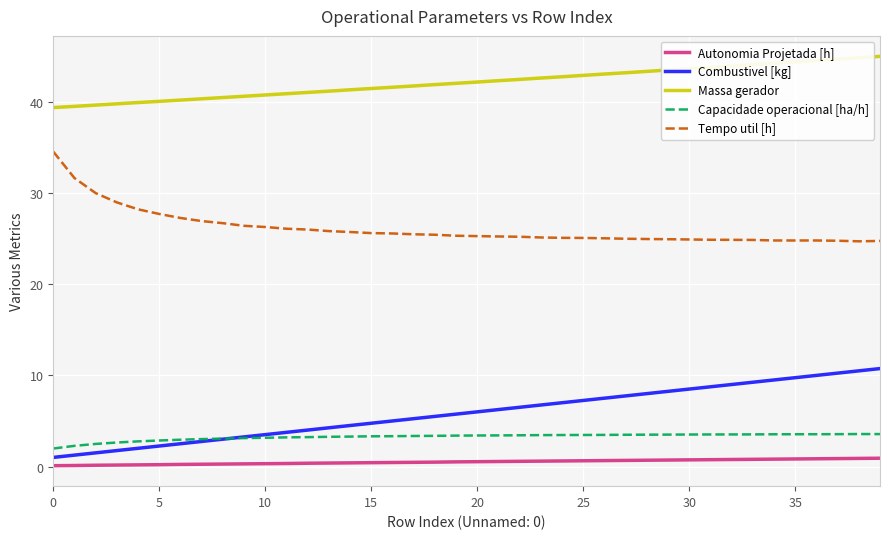

Which series has the largest total across all categories?

Massa gerador